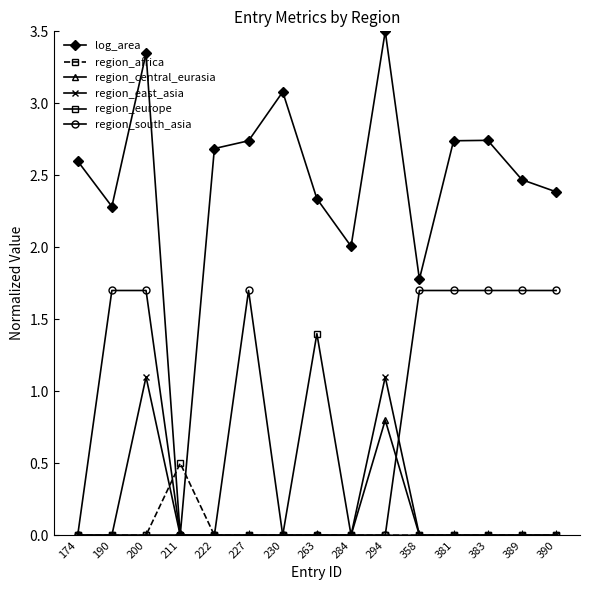

Where is the first local maximum for region_east_asia?

200